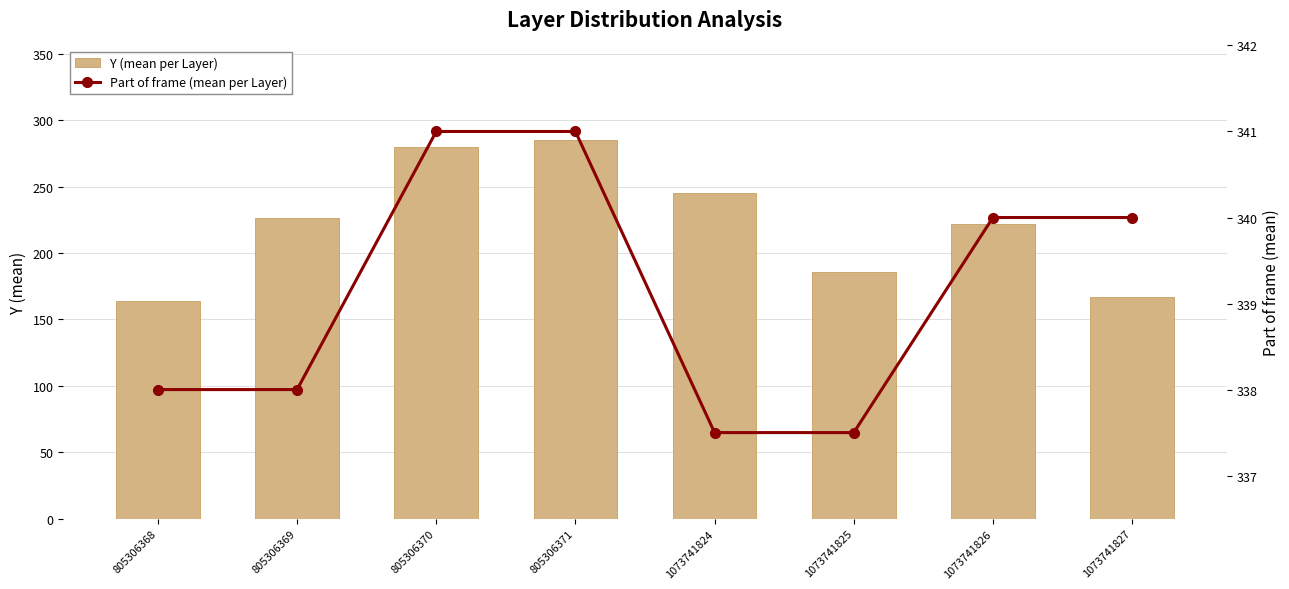

At 1073741824, list the series in order from smallest to largest.

Y (mean per Layer), Part of frame (mean per Layer)